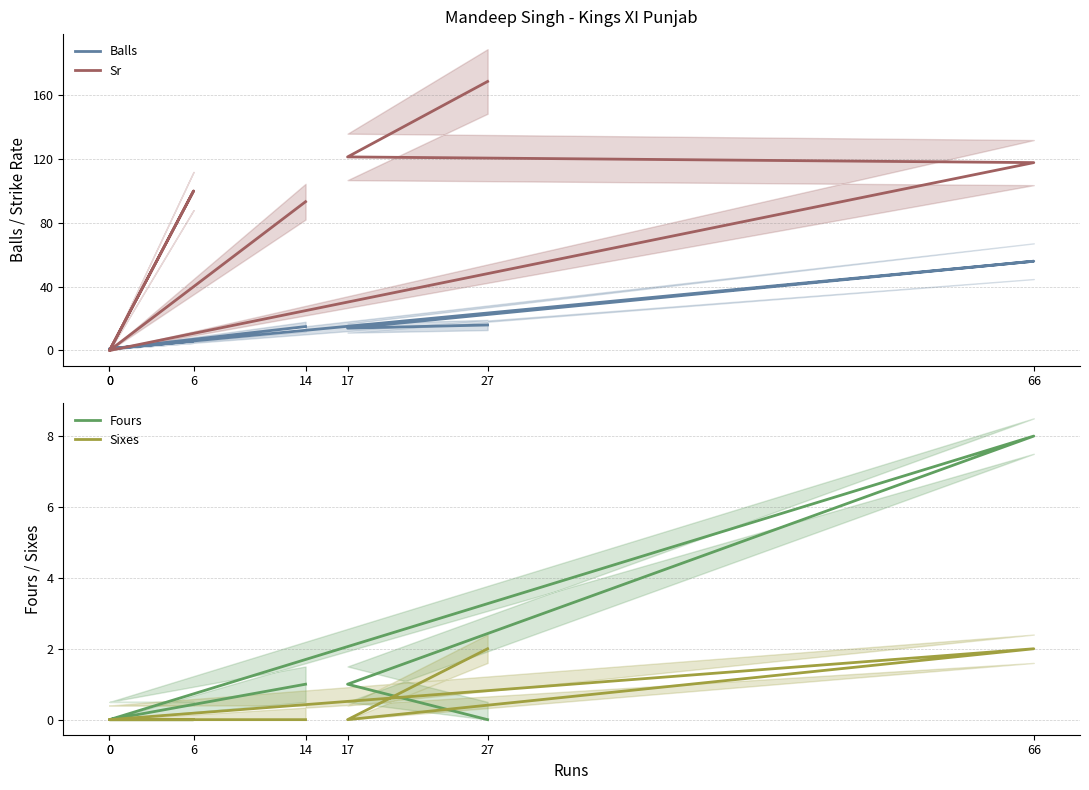

Where is the first local maximum for Sixes?

66